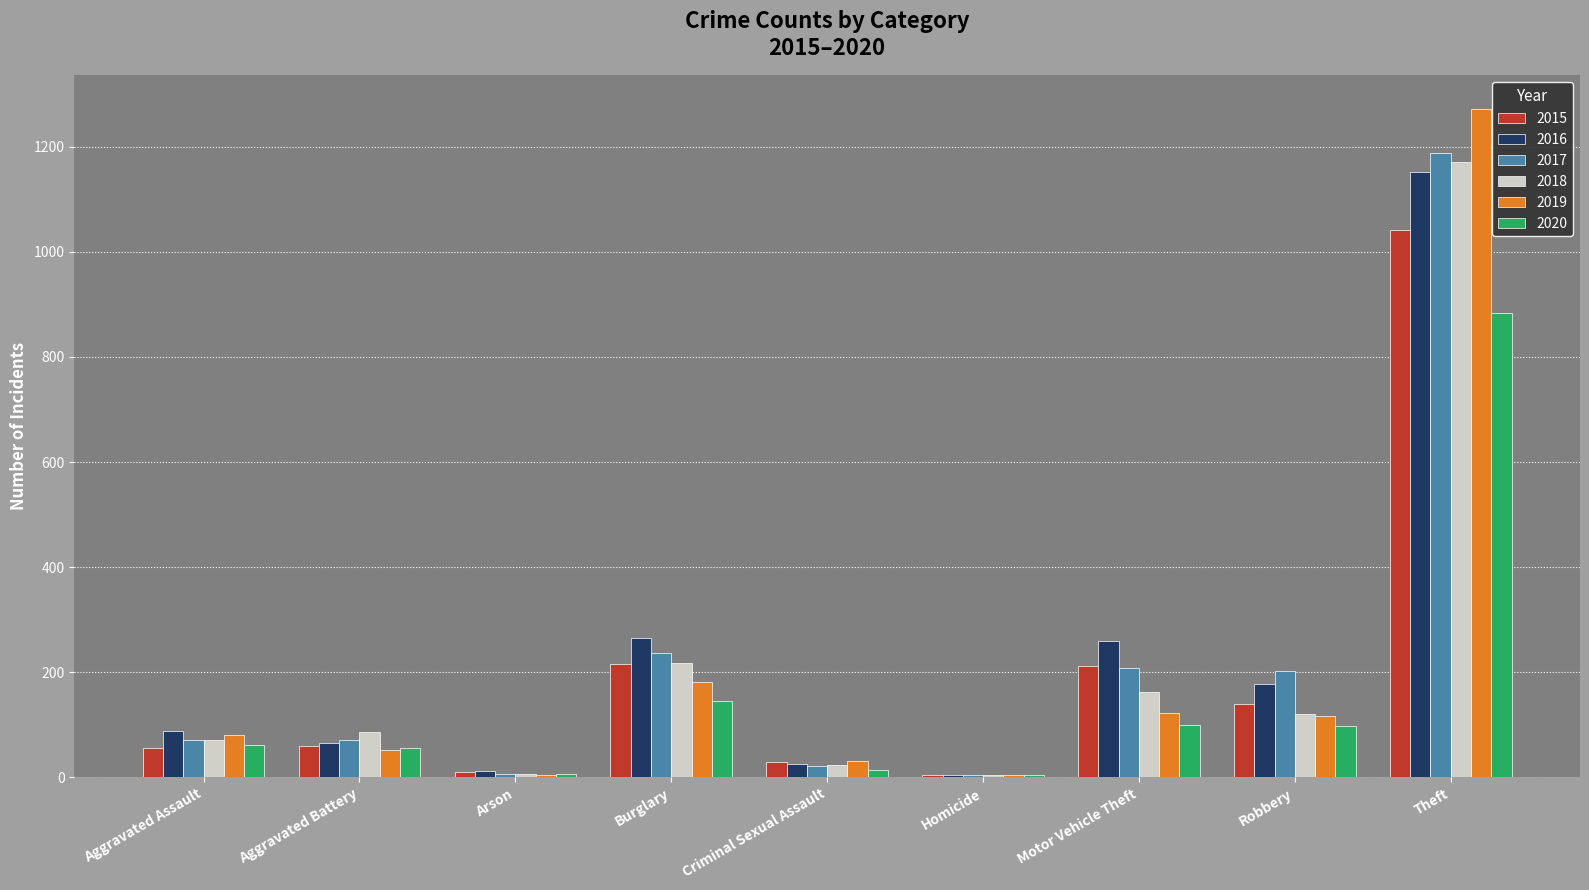

What is the greatest value displayed?

1272